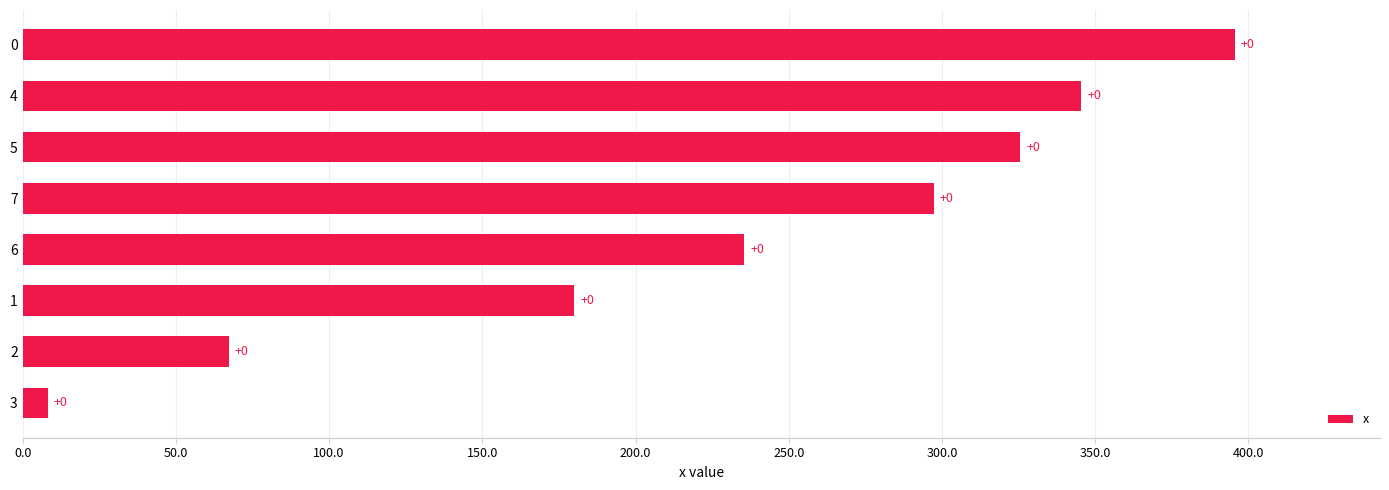

How many bars are there in total?

8